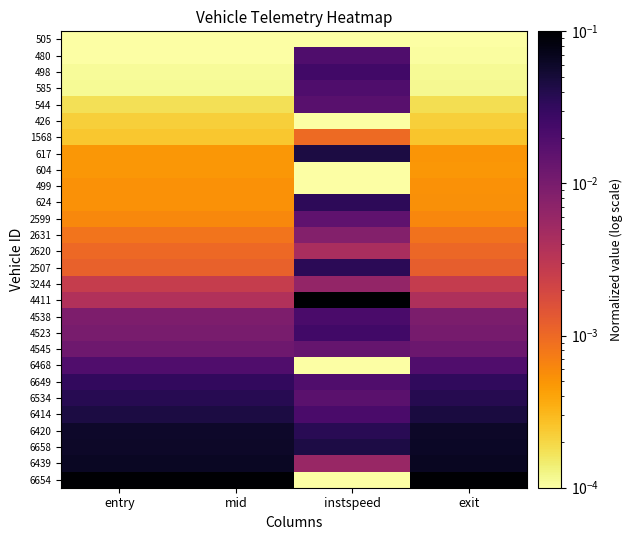

What is the spread (max minus min) of values at mid?

0.1